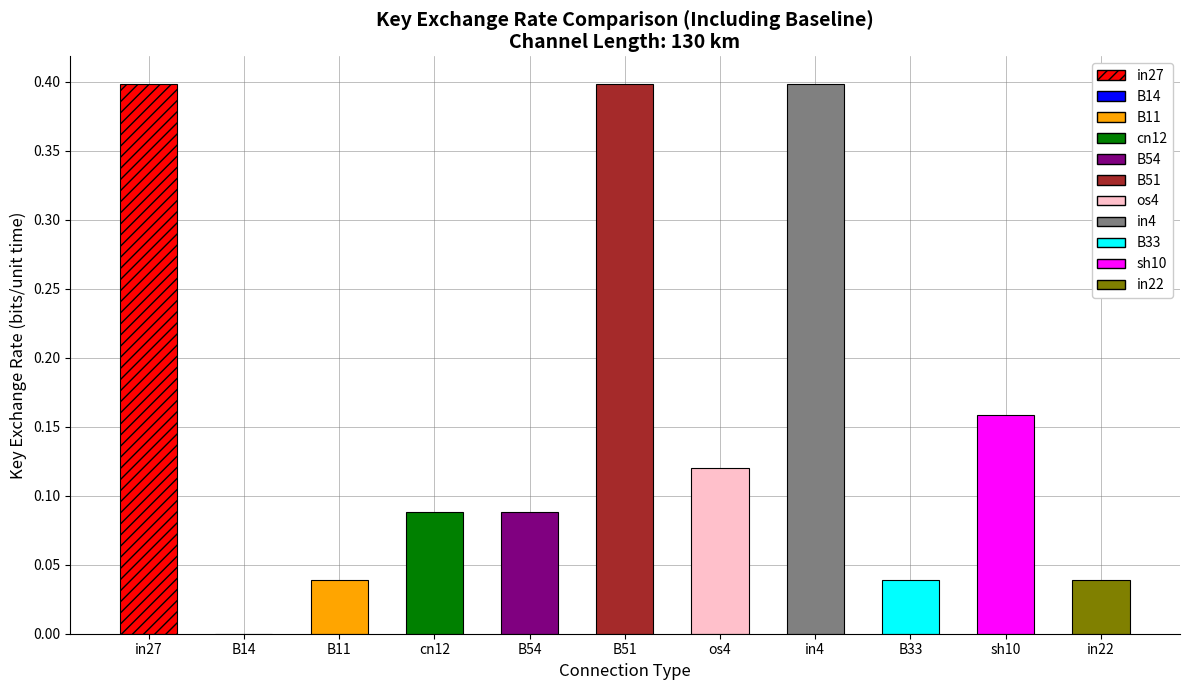

What is the change in value from B54 to in4?

+0.3